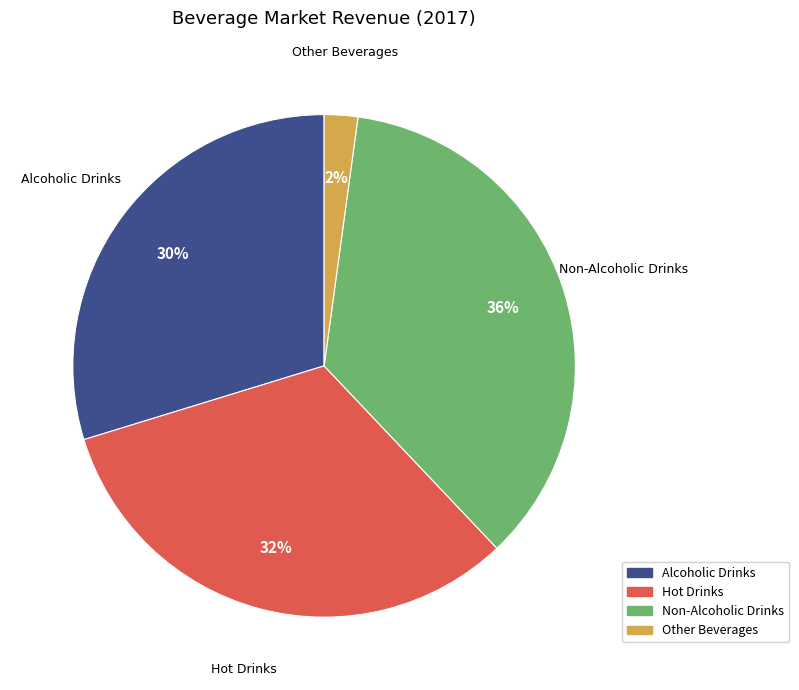

Which slice is the largest?

Non-Alcoholic Drinks